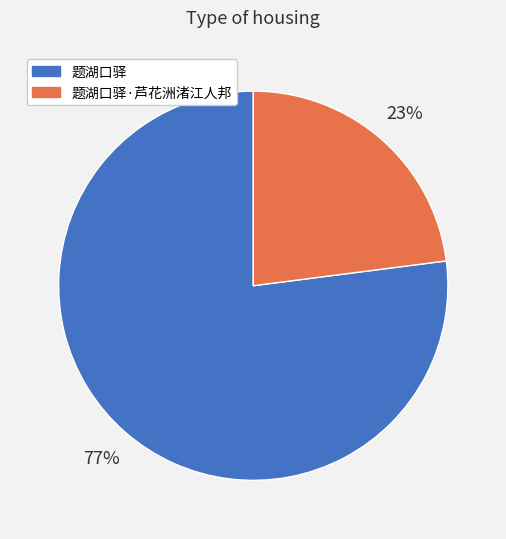

To the nearest percent, what portion does 题湖口驿 represent?

77%